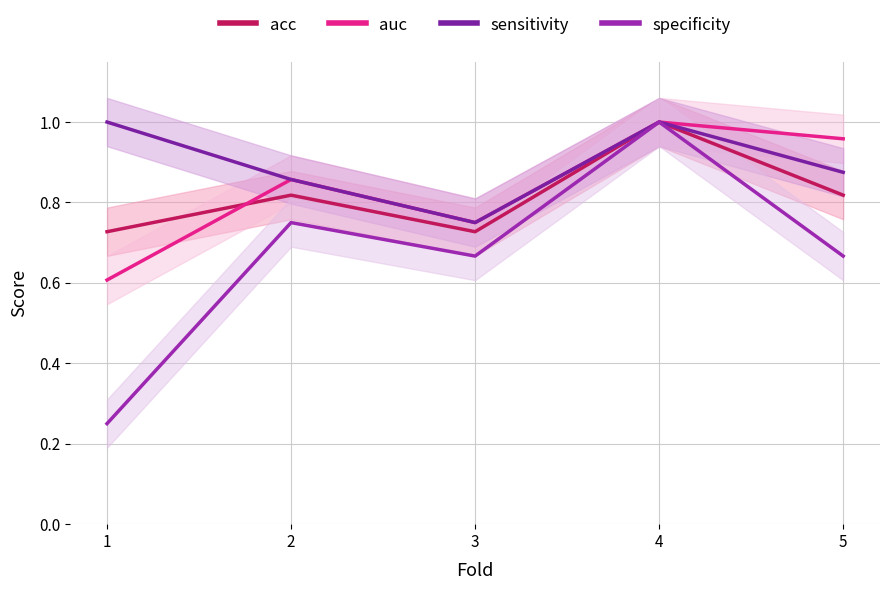

Reading right to left, transcribe all the data shown in this chart.

acc: 5=0.8	4=1.0	3=0.7	2=0.8	1=0.7
auc: 5=1.0	4=1.0	3=0.8	2=0.9	1=0.6
sensitivity: 5=0.9	4=1.0	3=0.8	2=0.9	1=1.0
specificity: 5=0.7	4=1.0	3=0.7	2=0.8	1=0.2